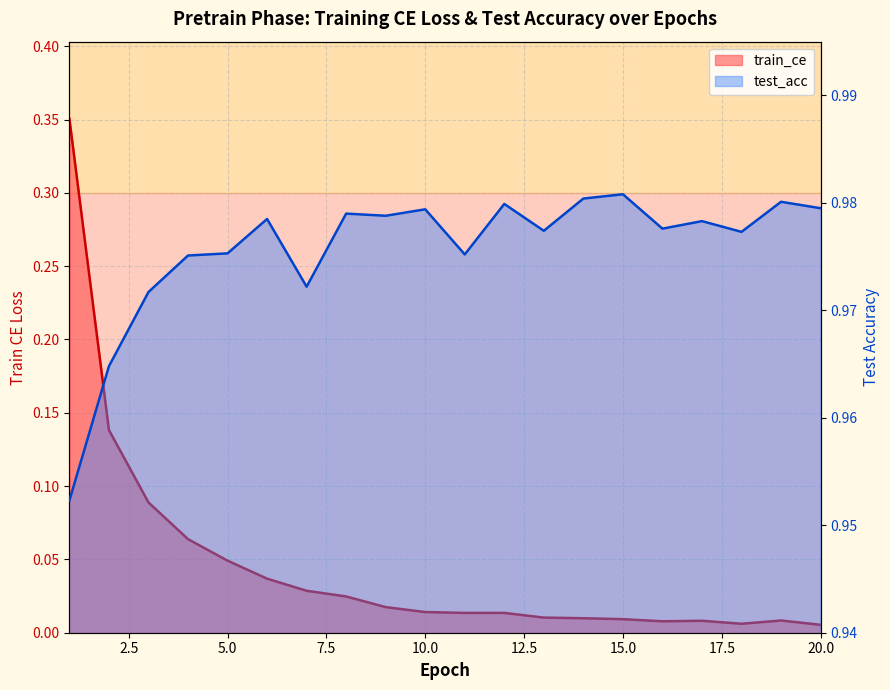

Reading right to left, what are all the values shown in this chart?

train_ce: 20=0.0	19=0.0	18=0.0	17=0.0	16=0.0	15=0.0	14=0.0	13=0.0	12=0.0	11=0.0	10=0.0	9=0.0	8=0.0	7=0.0	6=0.0	5=0.0	4=0.1	3=0.1	2=0.1	1=0.4
test_acc: 20=1.0	19=1.0	18=1.0	17=1.0	16=1.0	15=1.0	14=1.0	13=1.0	12=1.0	11=1.0	10=1.0	9=1.0	8=1.0	7=1.0	6=1.0	5=1.0	4=1.0	3=1.0	2=1.0	1=1.0